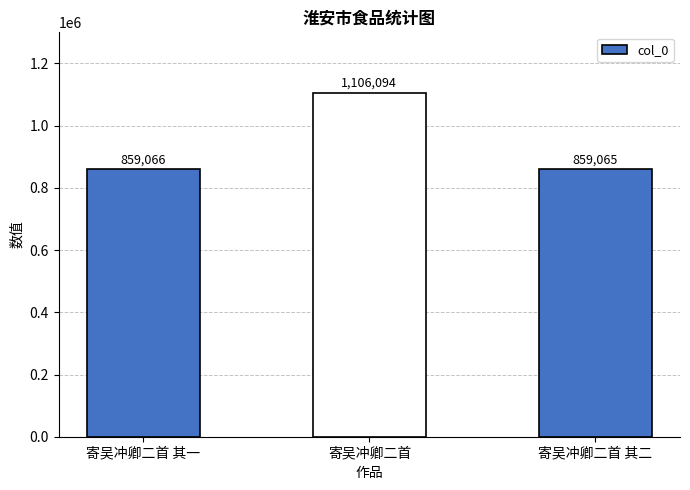

What is the value of the 1st bar from the left?

859066